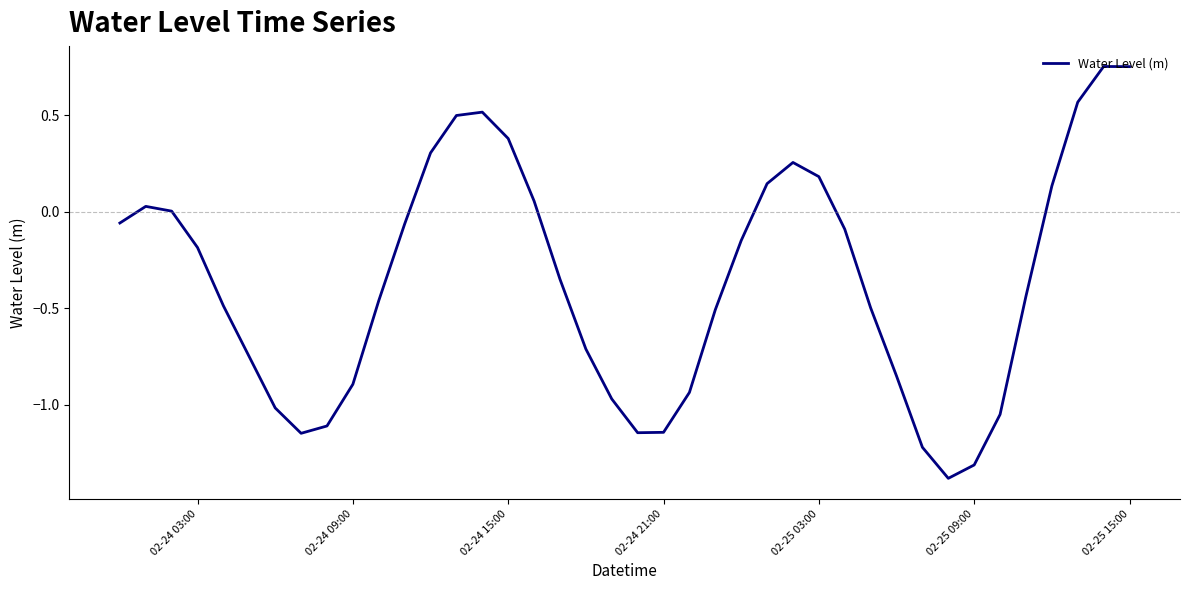

What is the difference between the maximum and minimum values?

2.1